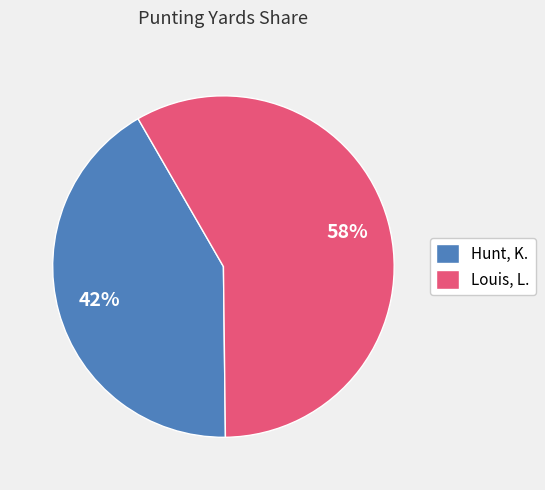

Approximately how many times larger is the value at Hunt, K. compared to Louis, L.?

0.7